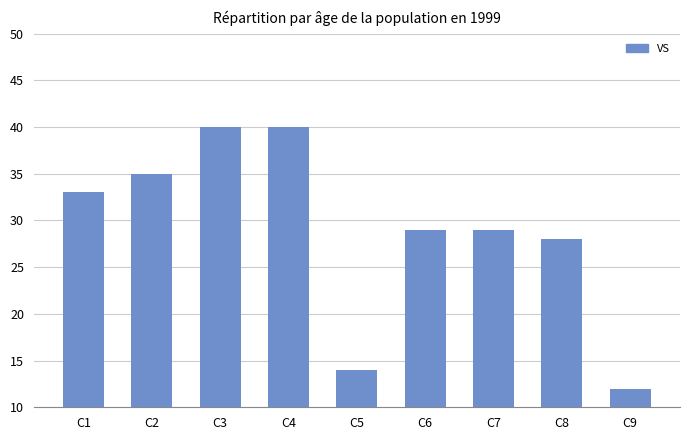

What is the difference between the maximum and second lowest values?

26